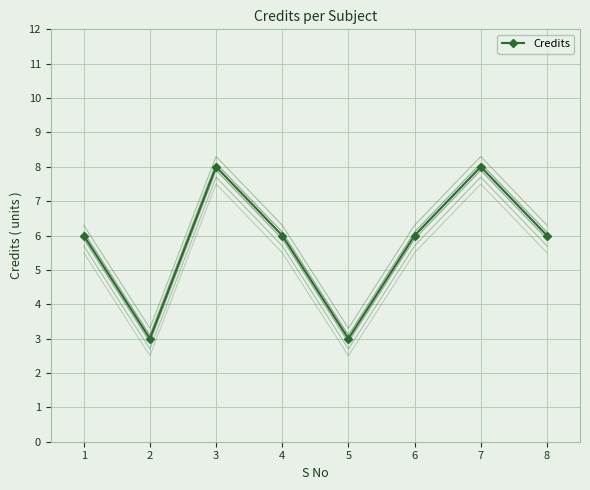

What is the spread (max minus min) of values at 8?

0.8